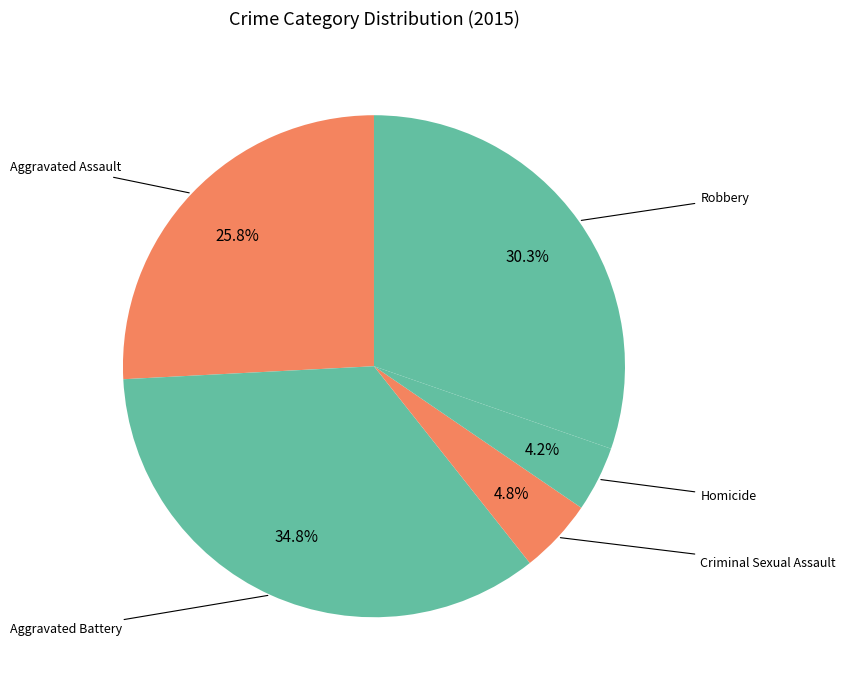

What is the smallest slice in the pie chart?

Homicide